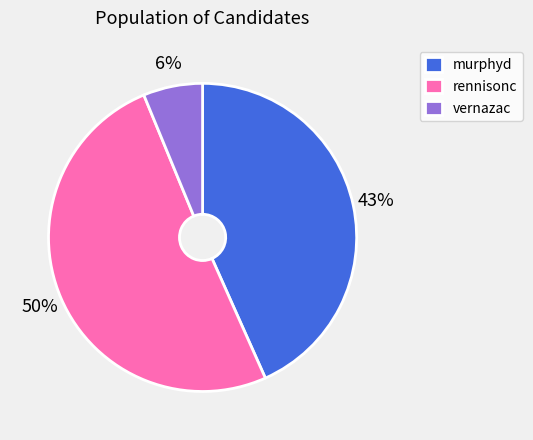

Do rennisonc and vernazac together represent more than half of the pie?

Yes